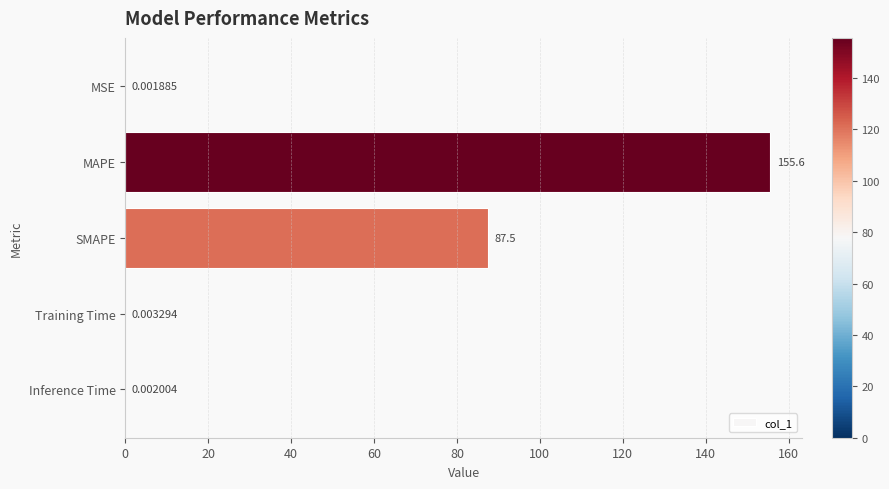

What is the sum of all values?

243.1